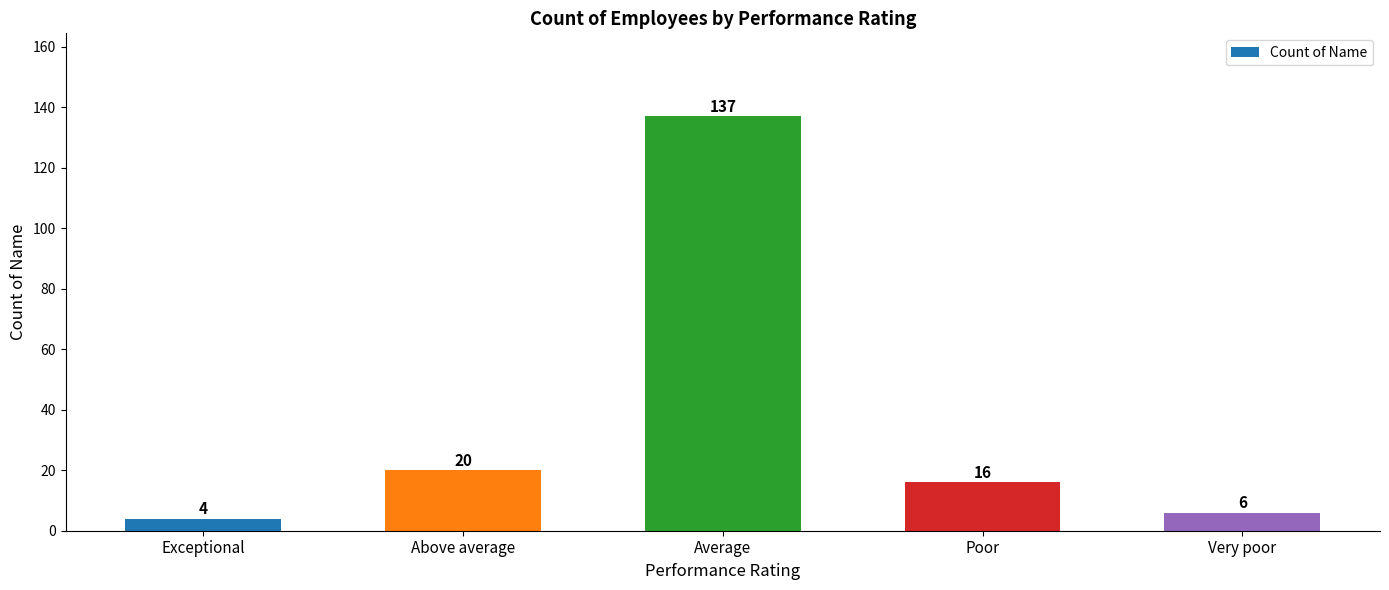

Where does the data first go above 16?

Above average